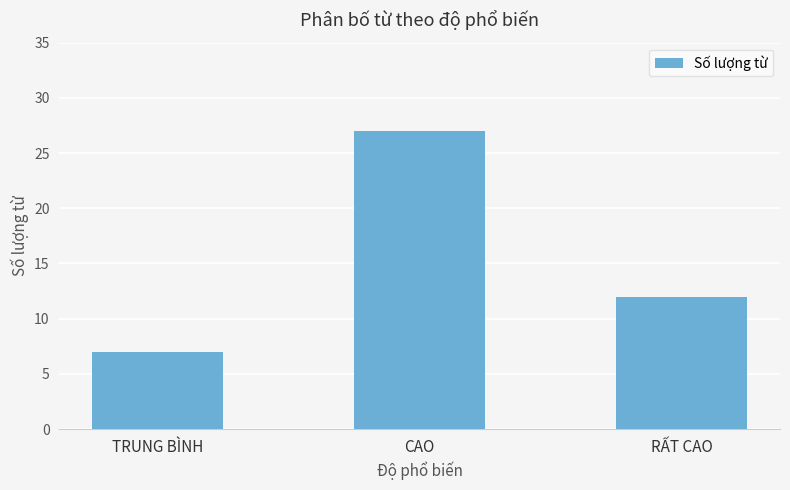

Is it true that the value at RẤT CAO is 18?

False